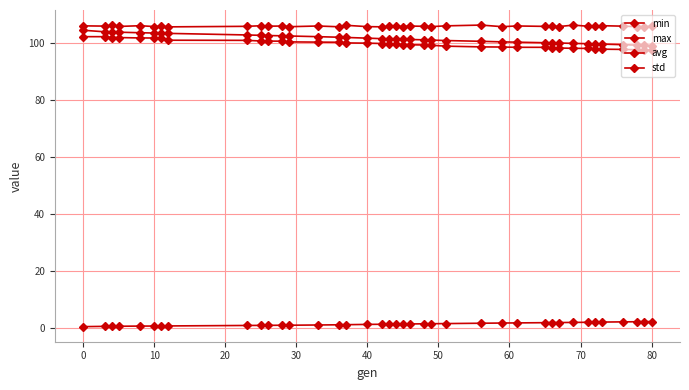

Does the chart have visible grid lines?

Yes